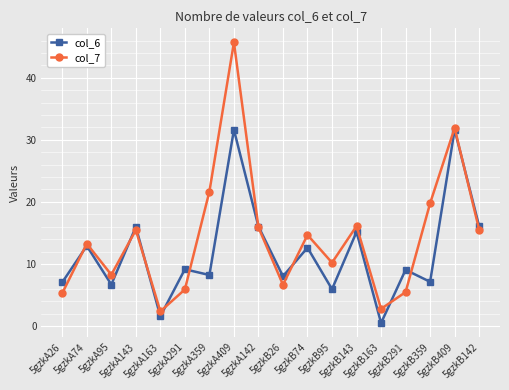

What is the difference between the col_7 values at 5gzkA142 and 5gzkB74?

1.2